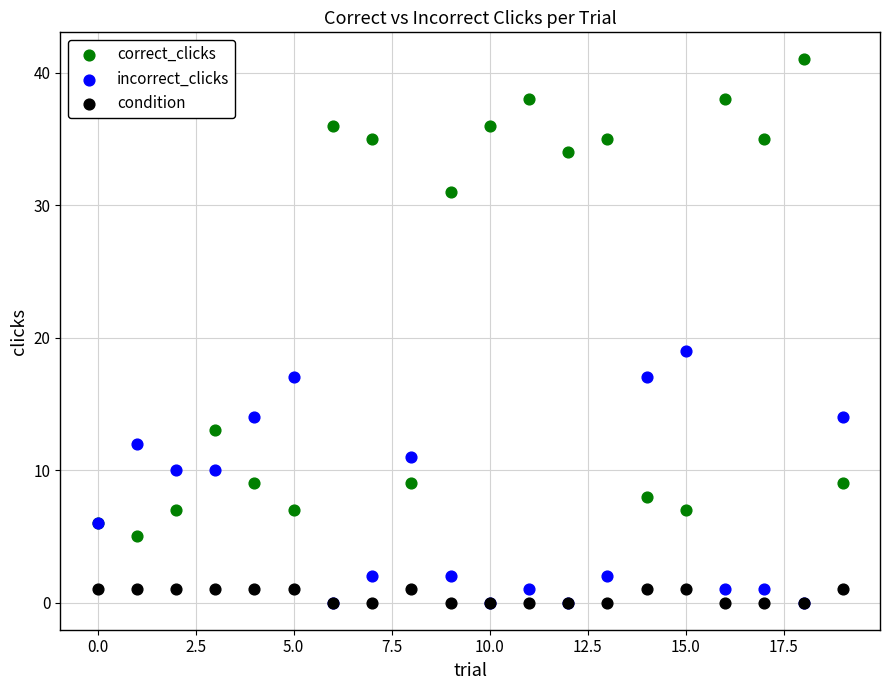

Across all series, what Y value is closest to 20?

19